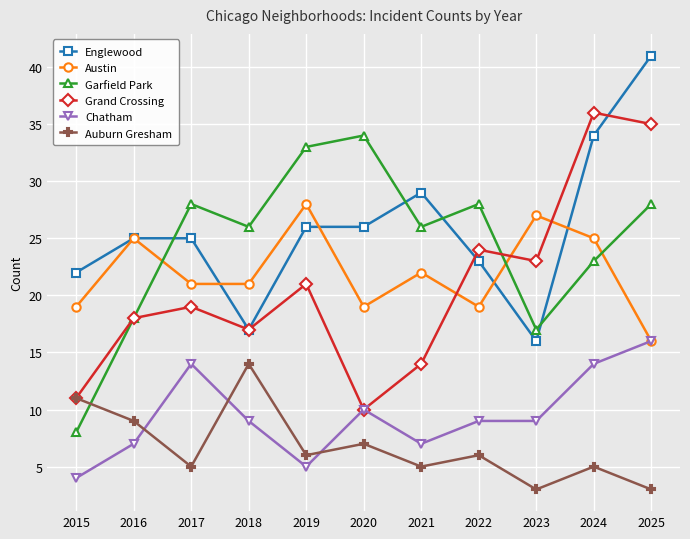

What is the sum of the Chatham values at 2023 and 2020?

19